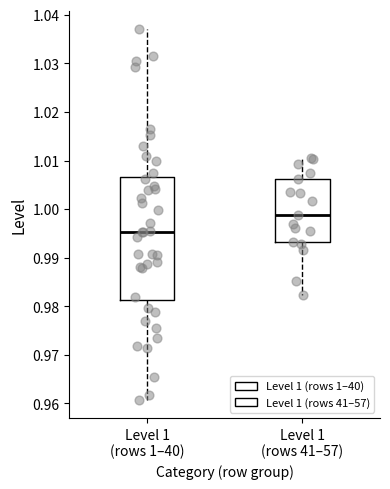

Where does the upper whisker of the box for Level 1 (rows 1–40) end on the y-axis? The values are not printed on the chart, so give them approximately, as read against the axis.

1.037